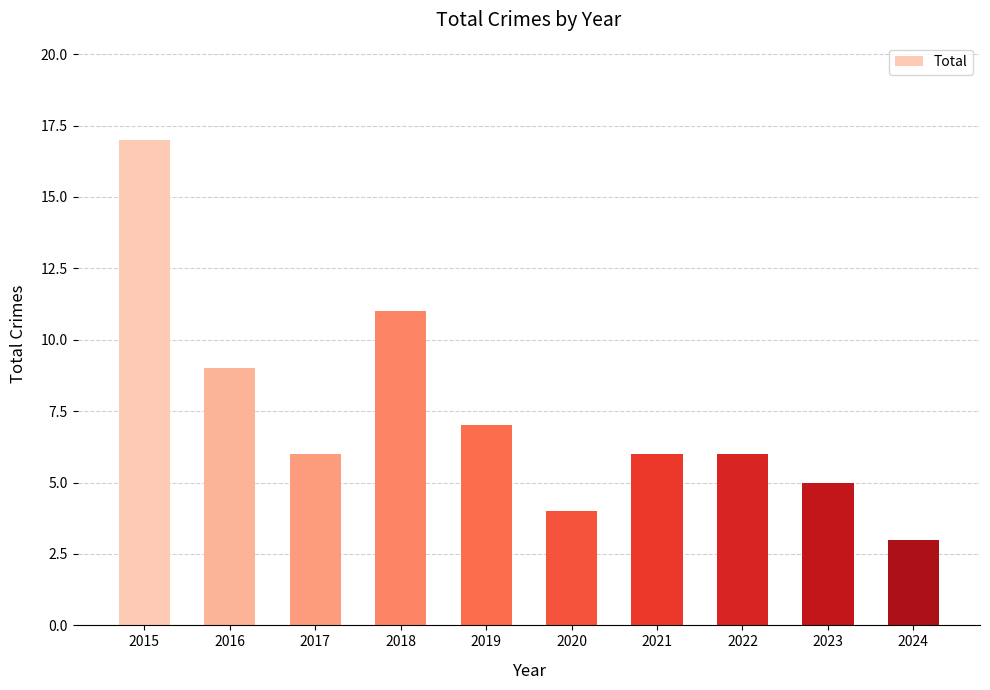

How many distinct data groups are displayed?

1